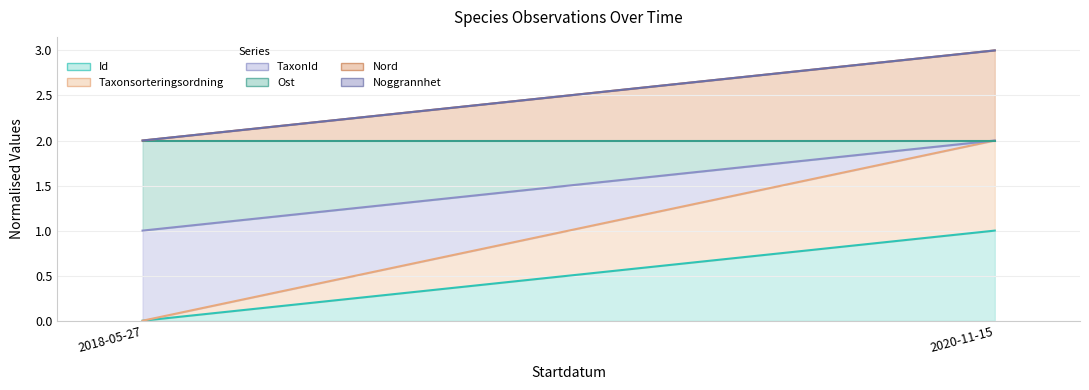

What is the label of the 1st point from the right?

2020-11-15